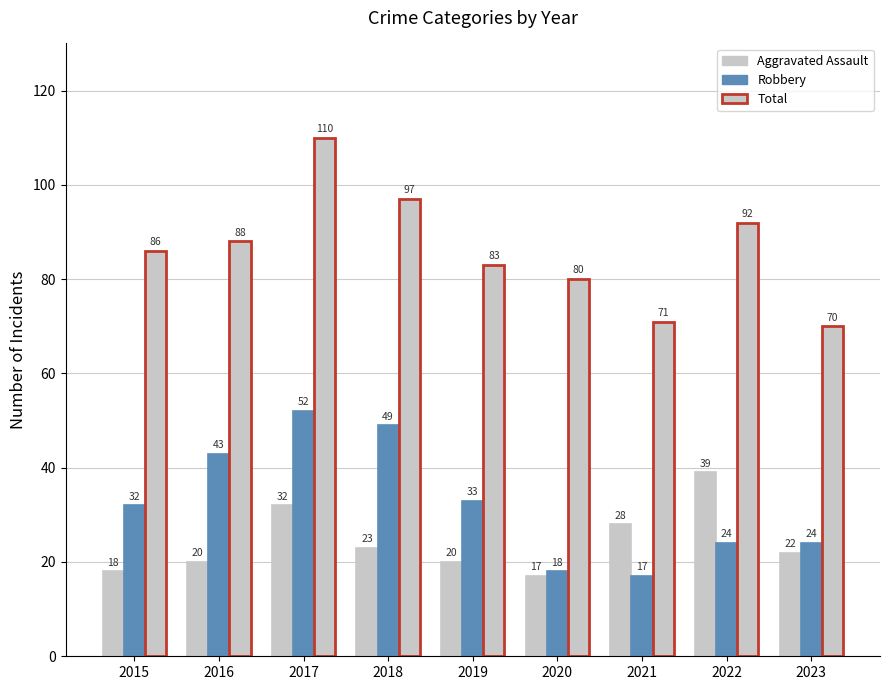

How many series are shown in this chart?

3